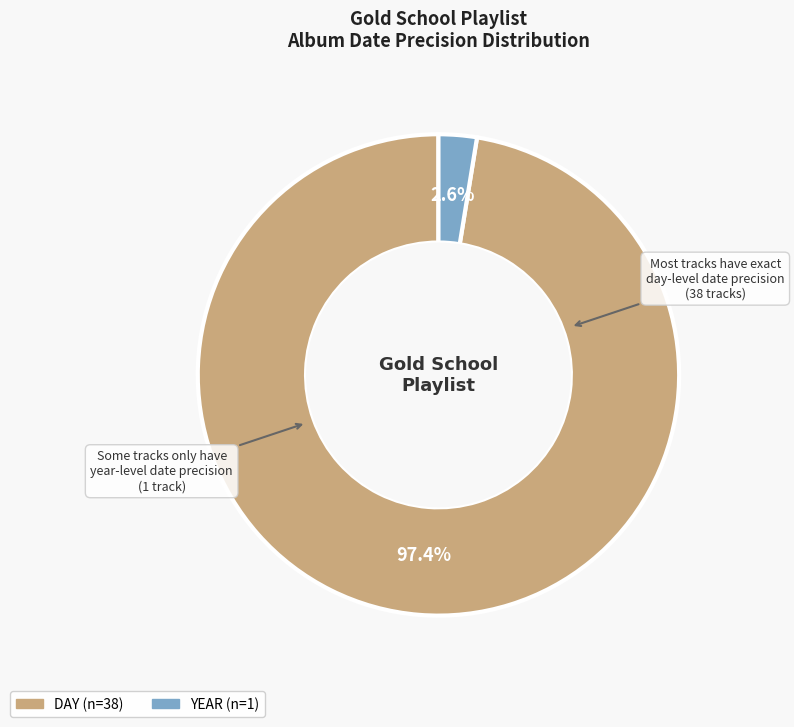

Which slice is the smallest?

YEAR